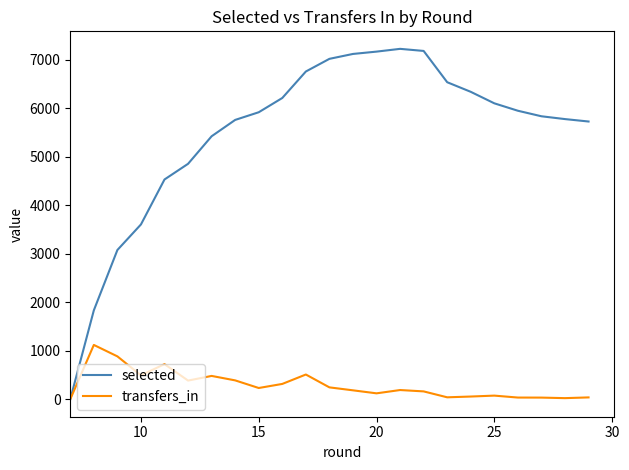

What is the maximum value for selected?

7223